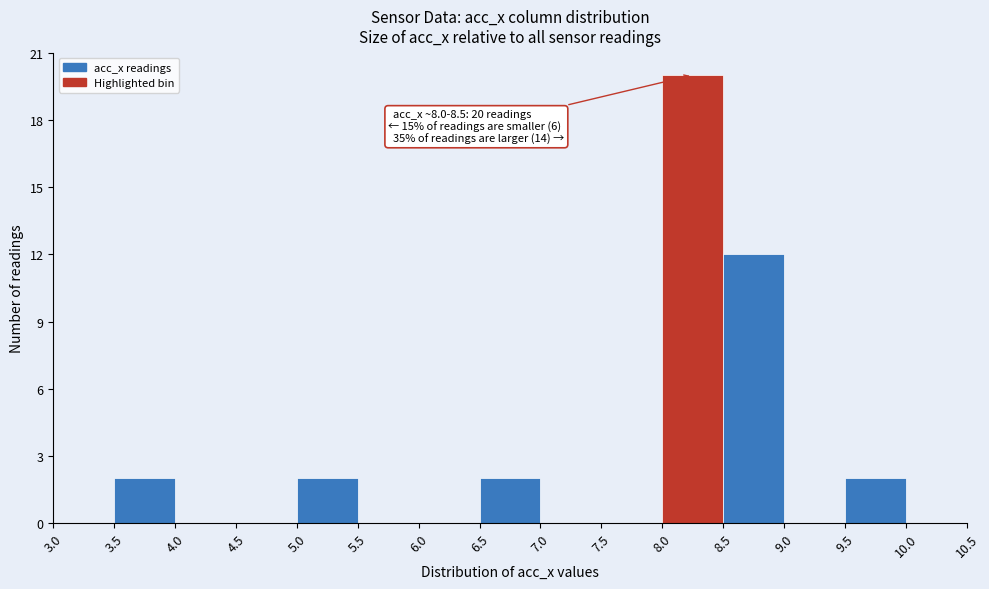

Which range on the x-axis has the tallest bar?

8.0 to 8.5